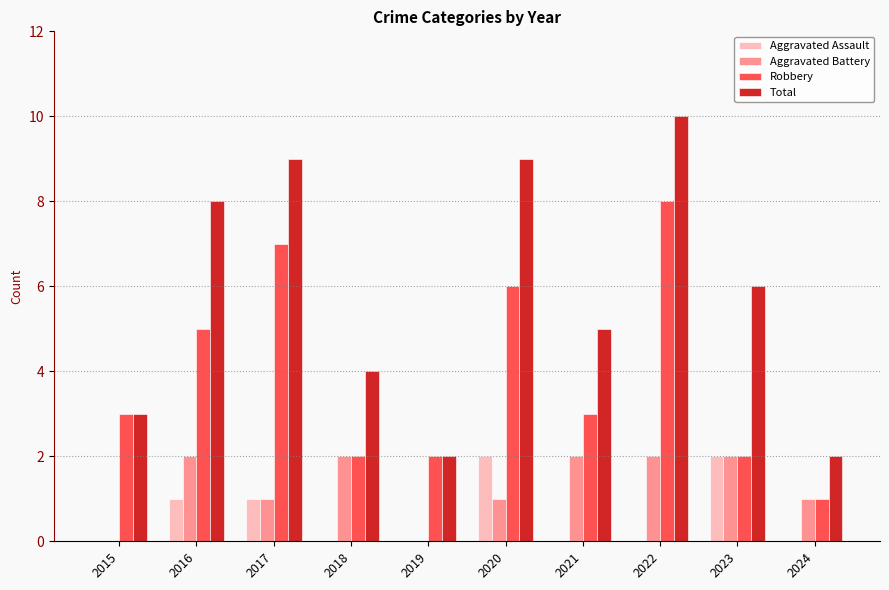

How many groups of bars are there?

10